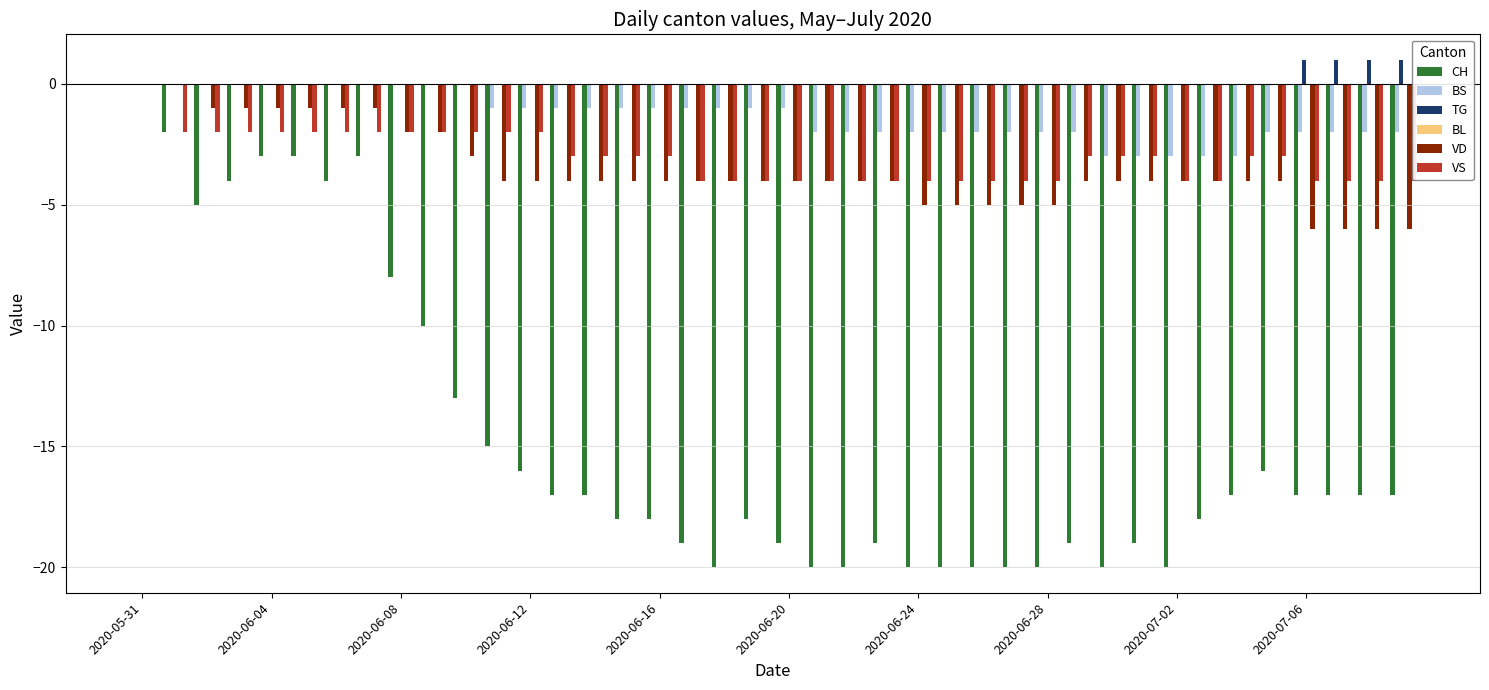

Are the bars grouped side by side (vs. stacked)?

Yes